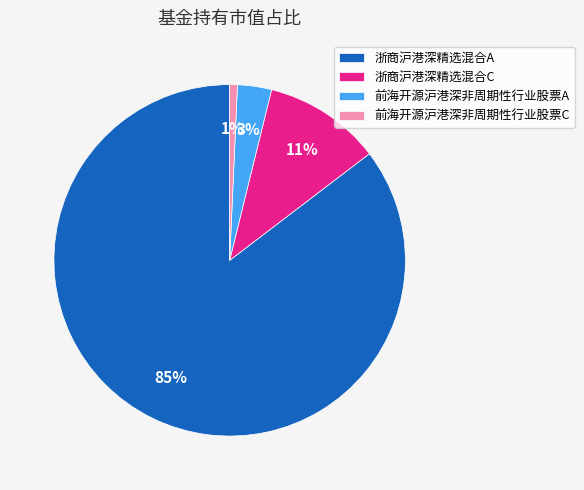

What is the largest slice in the pie chart?

浙商沪港深精选混合A